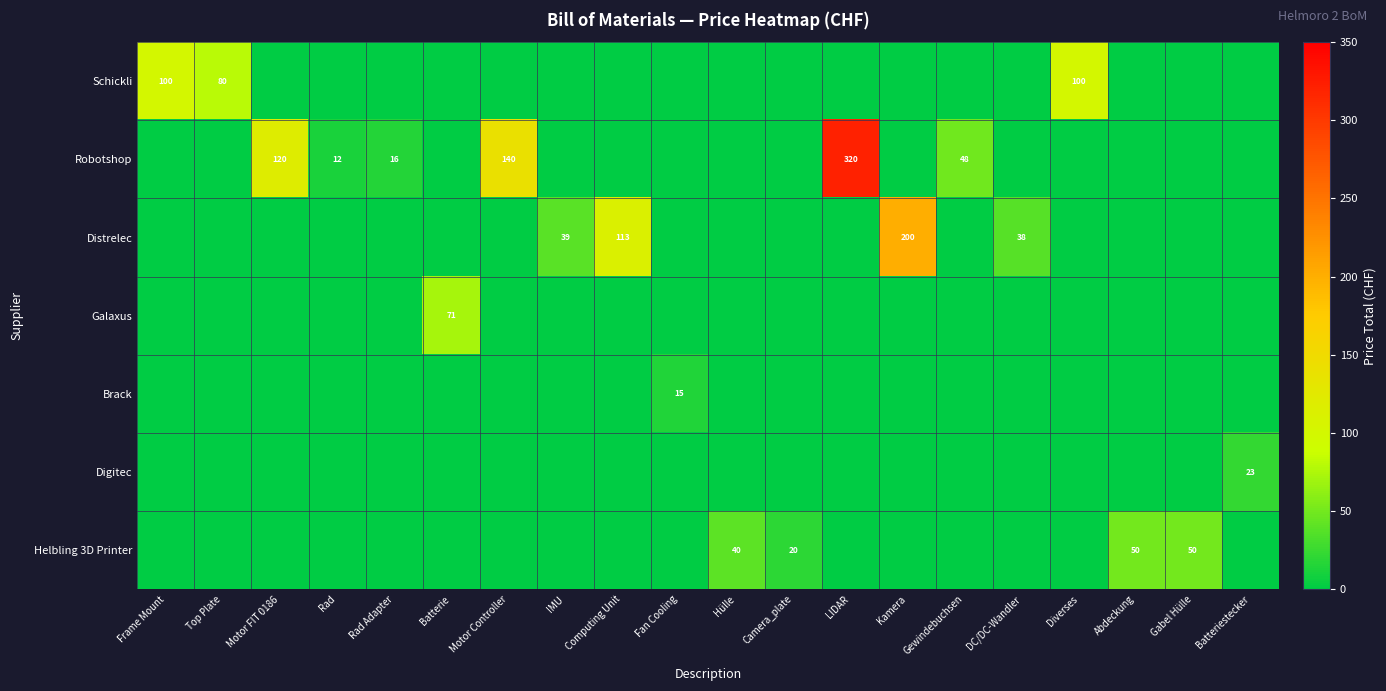

What is the sum of the Robotshop values at Rad and Rad Adapter?

28